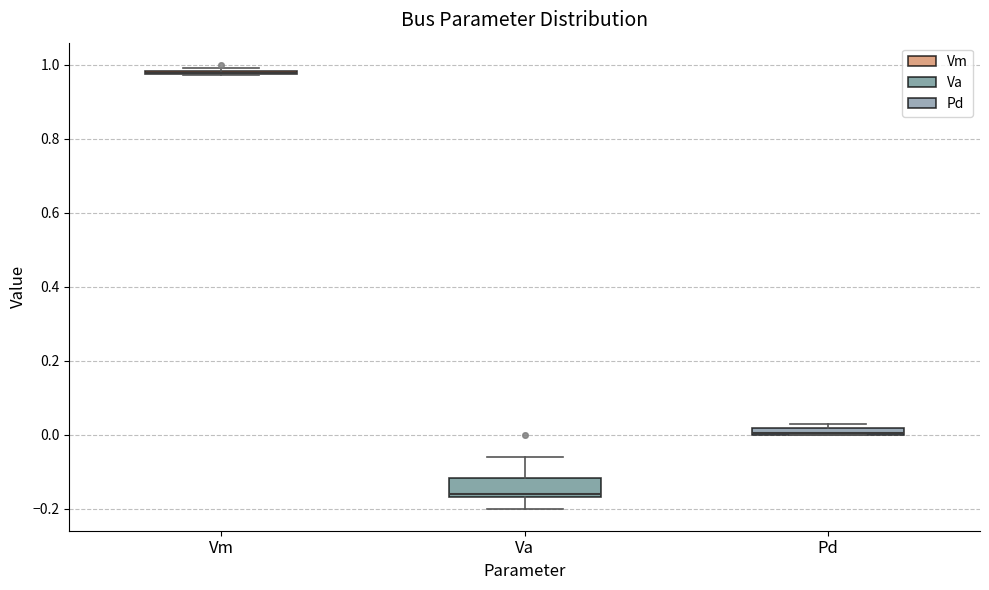

Where is the lower edge of the box for Pd on the y-axis? The values are not printed on the chart, so give them approximately, as read against the axis.

0.00